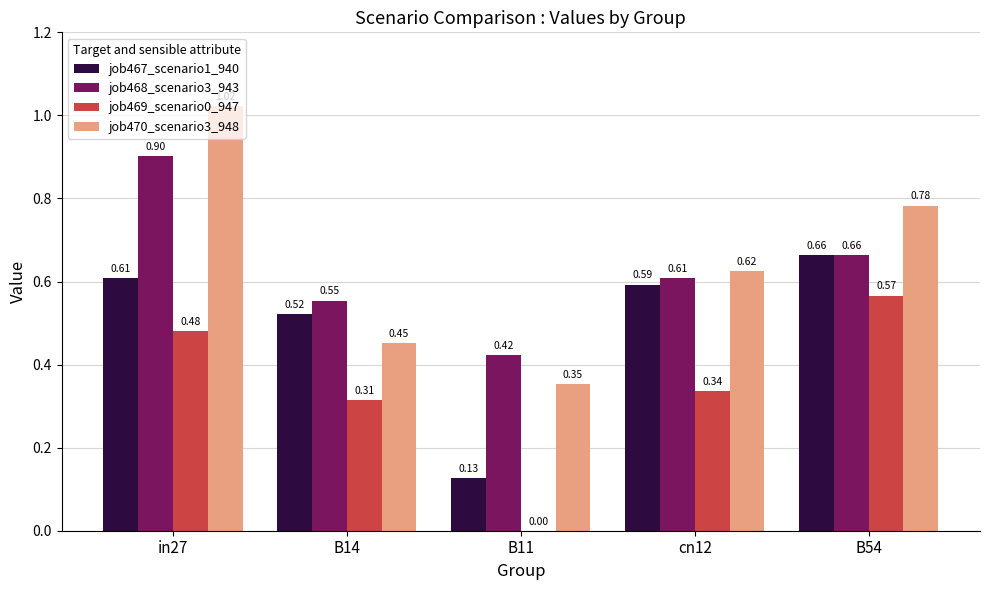

Between cn12 and B54, which series saw the biggest shift?

job469_scenario0_947